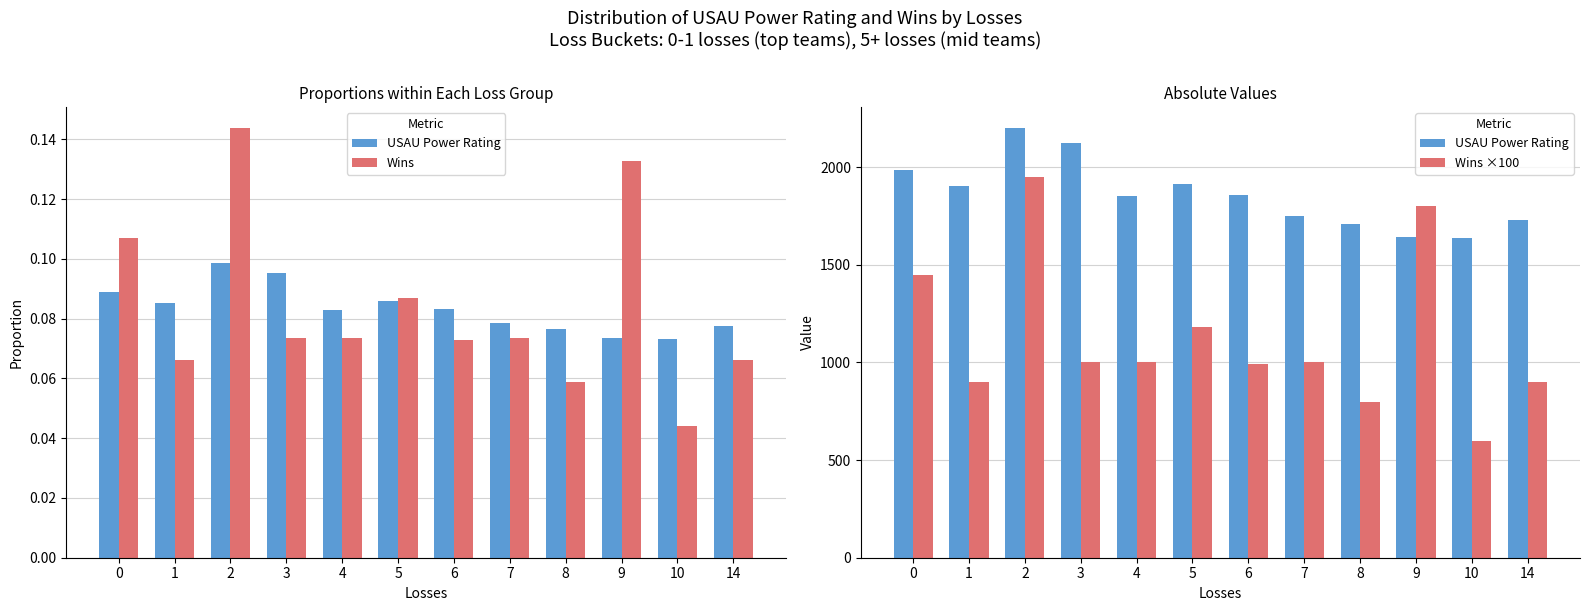

At 2, list the series in order from smallest to largest.

Wins, Wins ×100, USAU Power Rating